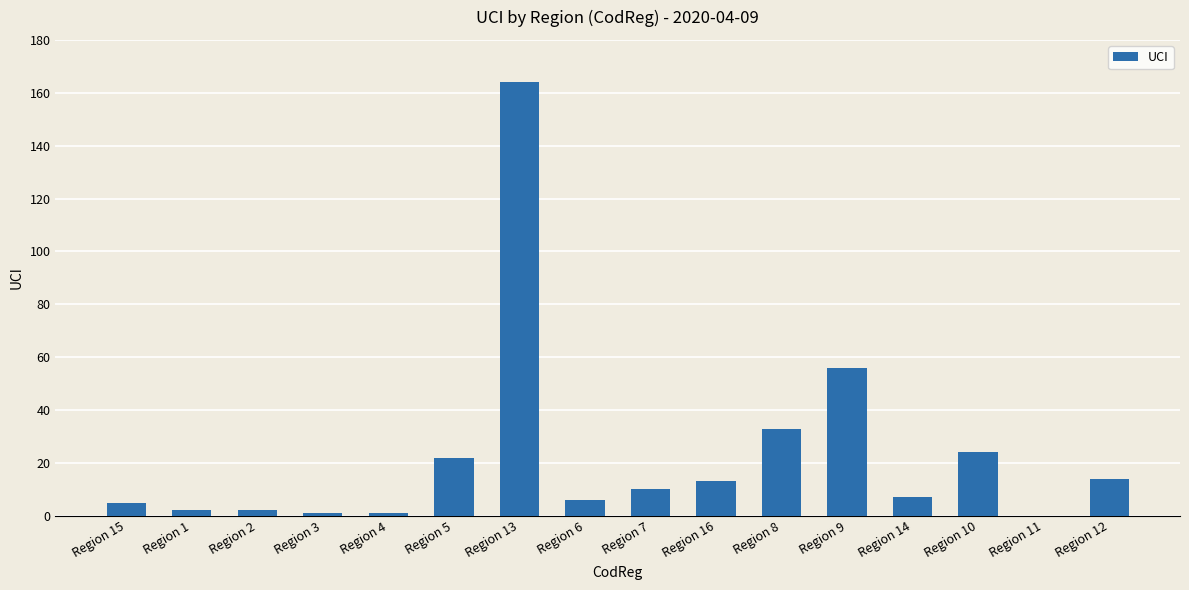

Count the number of categories in the chart.

16